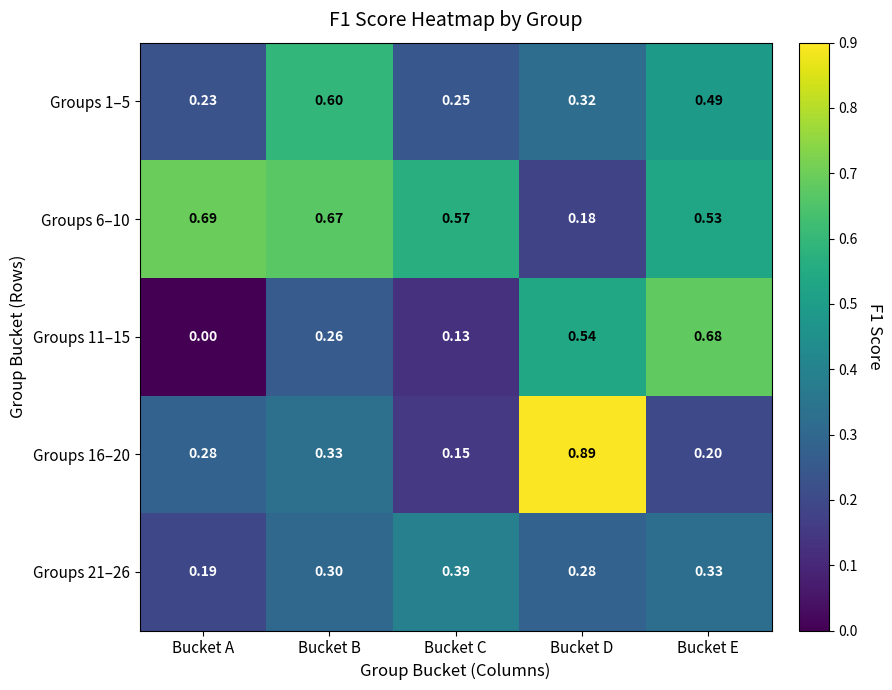

At which category is the sum across all series the highest?

Bucket E